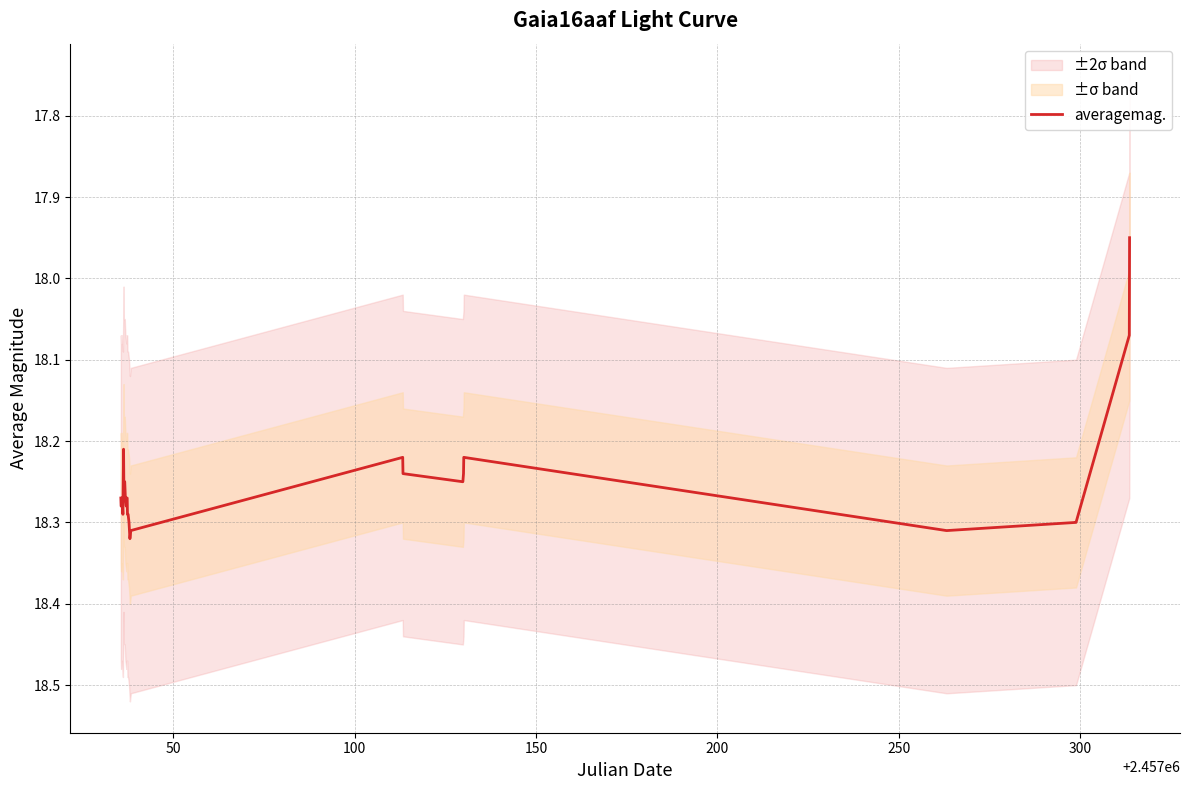

How many interior local peaks (higher than both neighbors) does the data have?

4